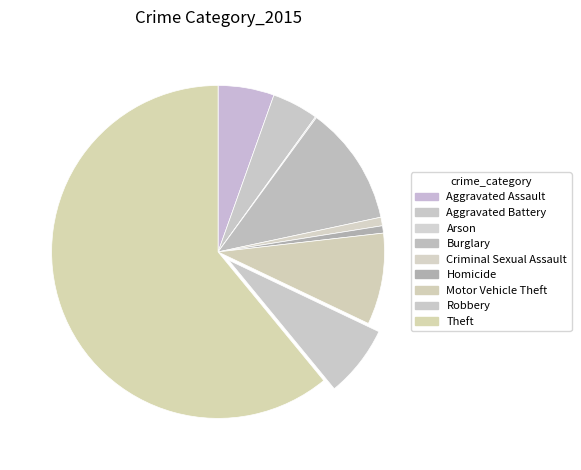

Approximately how many times larger is the value at Robbery compared to Homicide?

9.8